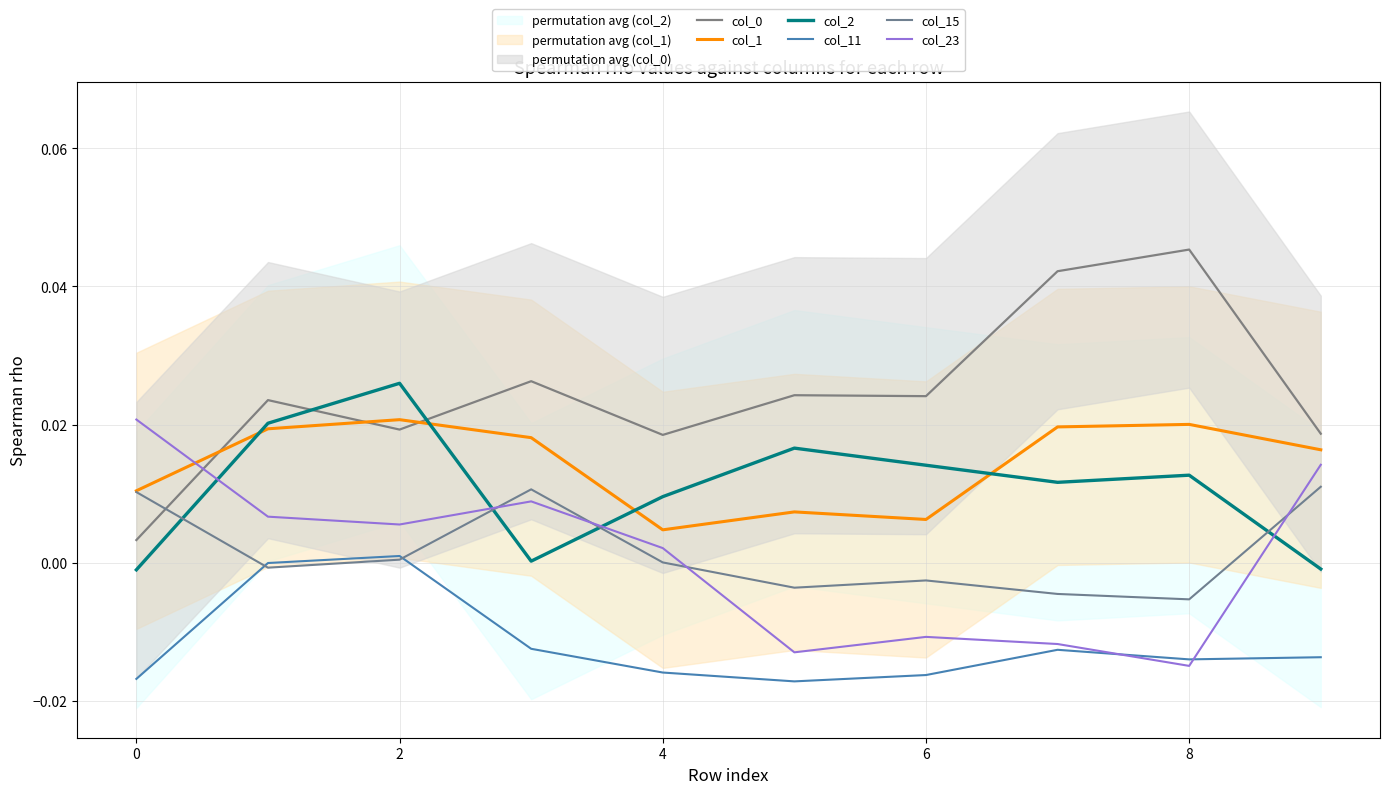

Does the chart display data point markers on the line(s)?

No